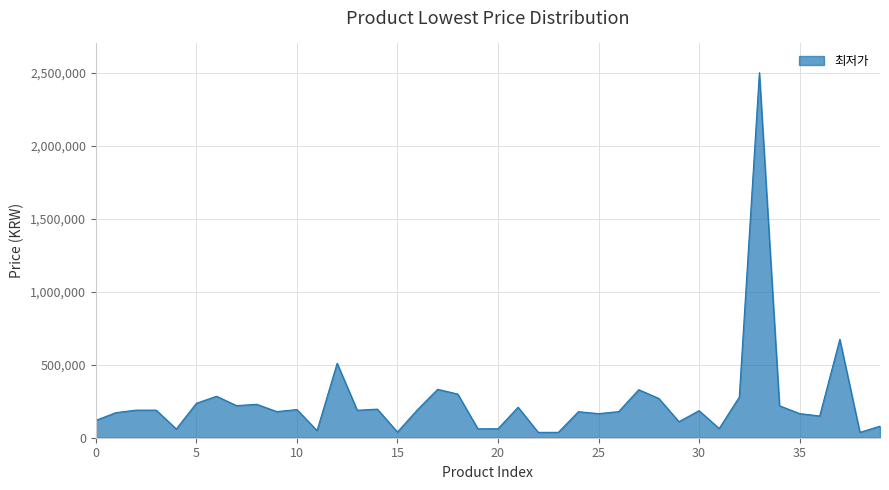

What is the difference between the maximum and minimum values?

2463090